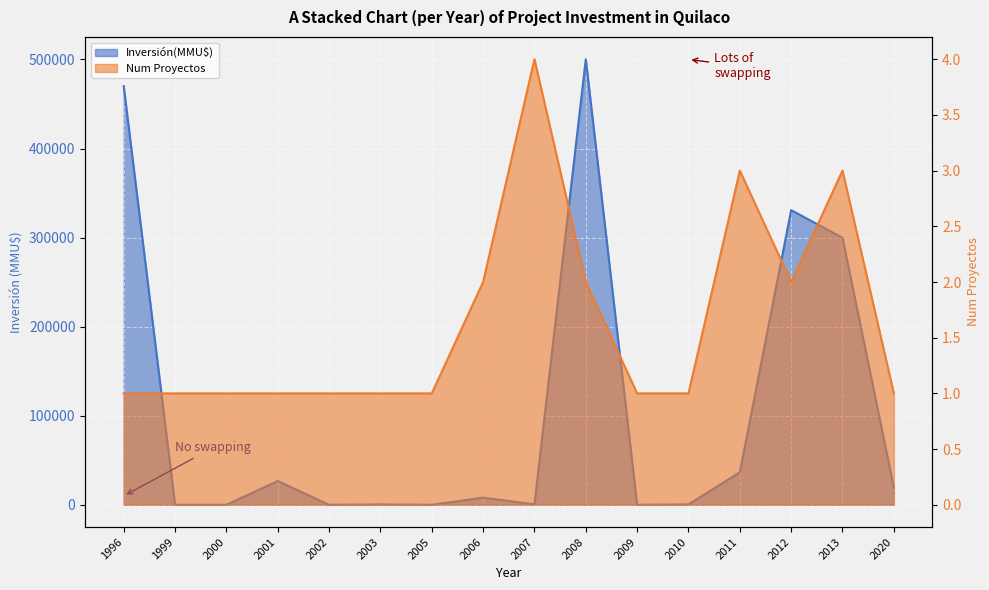

Which label corresponds to the largest value in the chart?

2008